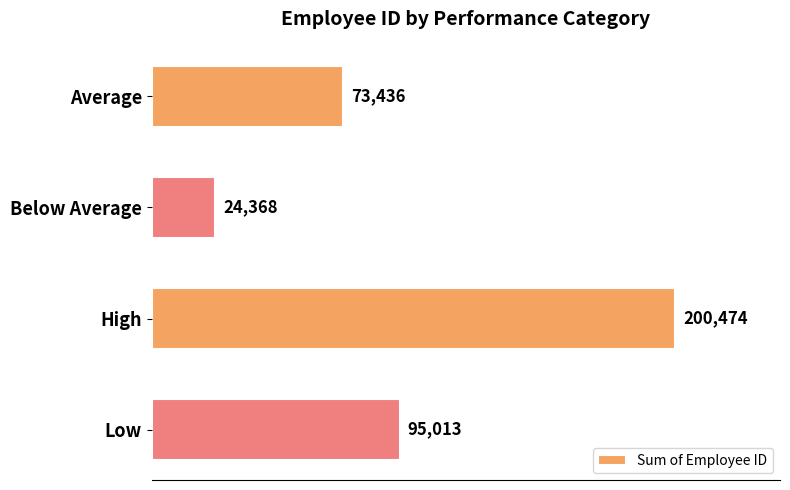

Rank the categories by value from lowest to highest.

Below Average, Average, Low, High